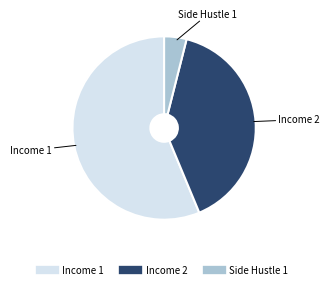

Which has a higher value, Income 1 or Side Hustle 1?

Income 1